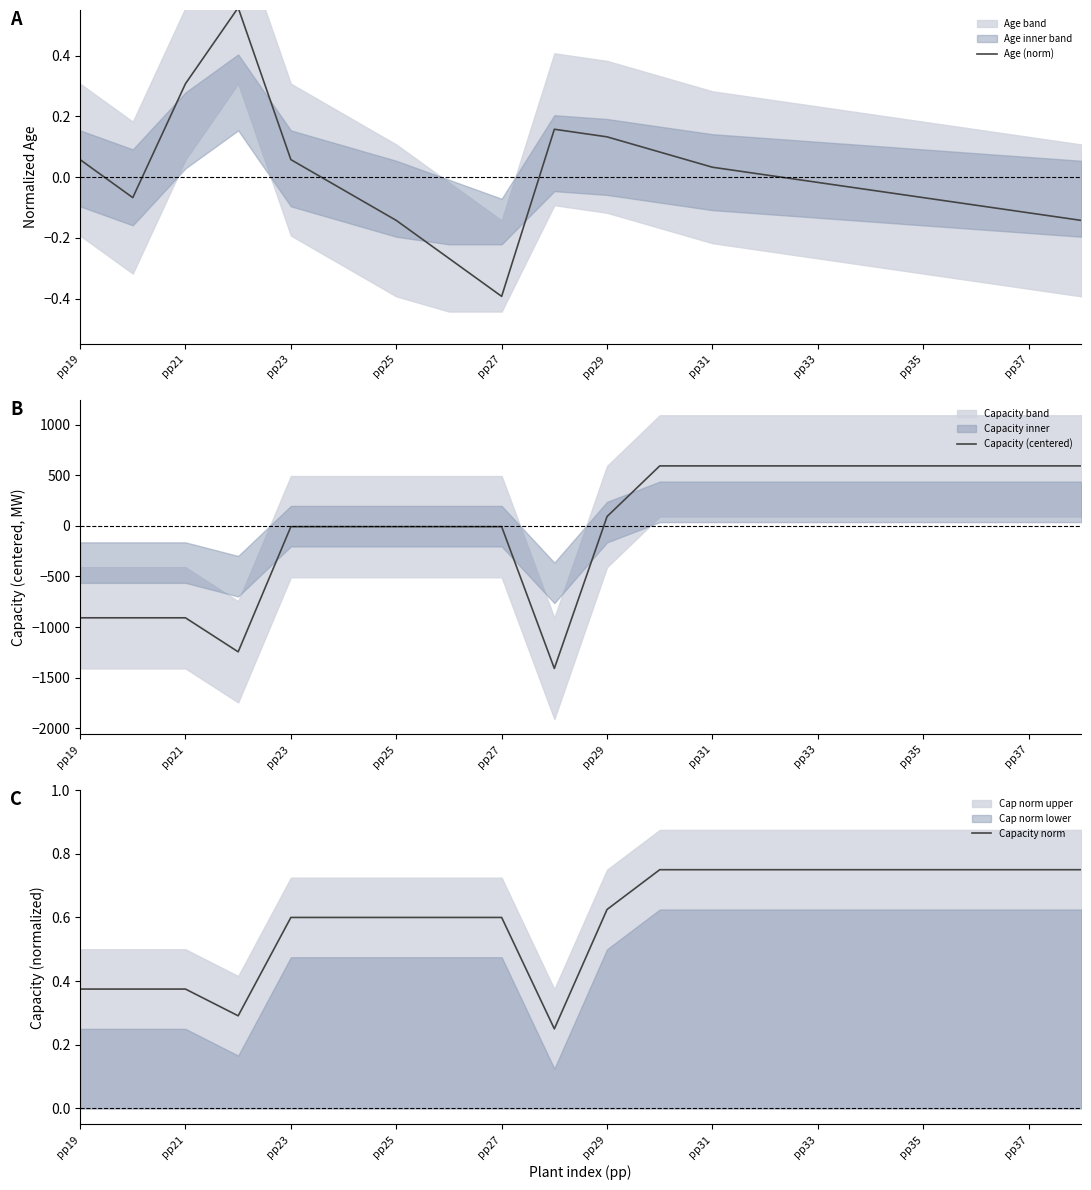

What is the maximum value for Capacity (centered)?

591.8